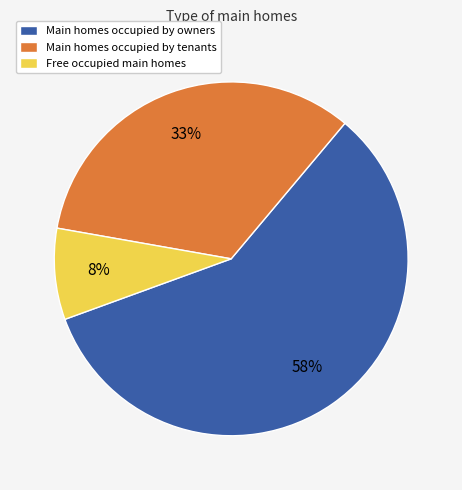

The Free occupied main homes slice represents 16% of the pie. True or false?

False